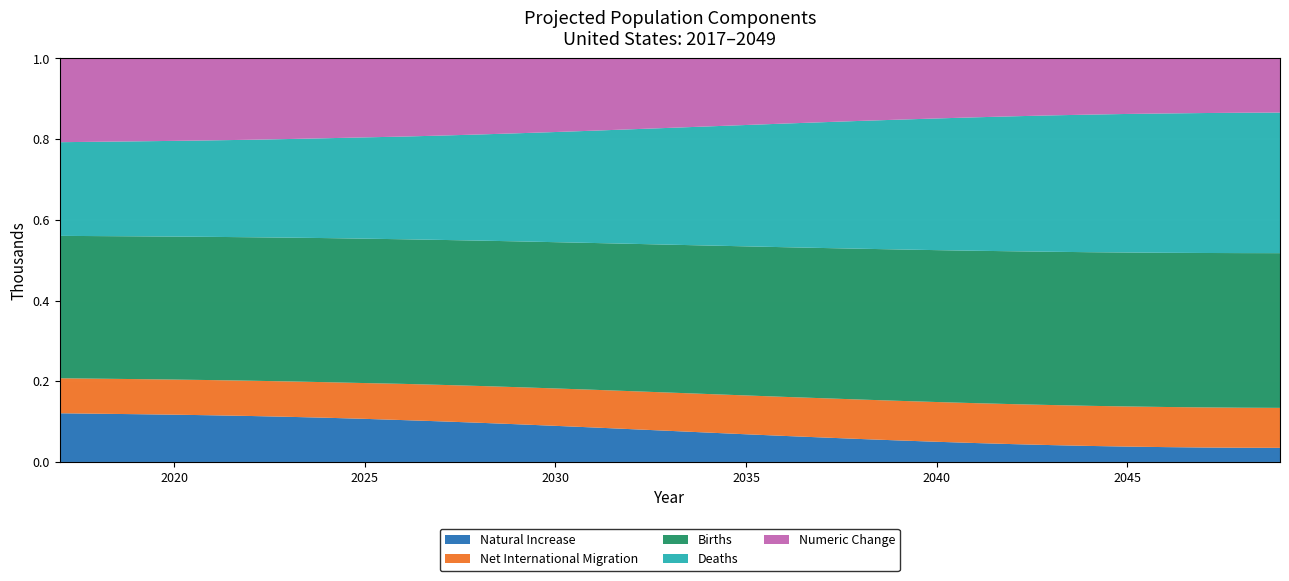

Reading right to left, list all the values displayed in this chart.

Births: 4292	4279	4267	4254	4243	4232	4222	4213	4204	4196	4189	4182	4175	4170	4166	4163	4161	4161	4161	4162	4163	4163	4162	4160	4156	4152	4146	4137	4126	4112	4095	4075	4054
Deaths: 3900	3885	3867	3844	3819	3790	3757	3720	3681	3638	3592	3545	3495	3444	3391	3339	3287	3235	3184	3134	3086	3040	2996	2954	2915	2878	2844	2811	2781	2752	2724	2696	2667
Natural Increase: 392	394	400	410	424	442	465	492	523	558	596	637	681	726	774	824	875	926	978	1028	1077	1123	1166	1205	1241	1274	1302	1326	1345	1360	1371	1379	1387
Net International Migration: 1109	1108	1108	1107	1106	1105	1104	1102	1100	1098	1096	1094	1091	1088	1085	1081	1077	1073	1069	1064	1059	1054	1048	1042	1030	1025	1021	1017	1014	1010	1006	1002	997
Numeric Change: 1501	1502	1508	1517	1529	1547	1568	1594	1624	1657	1693	1731	1772	1814	1859	1905	1952	1999	2047	2093	2136	2177	2214	2247	2271	2298	2323	2344	2359	2370	2377	2381	2384